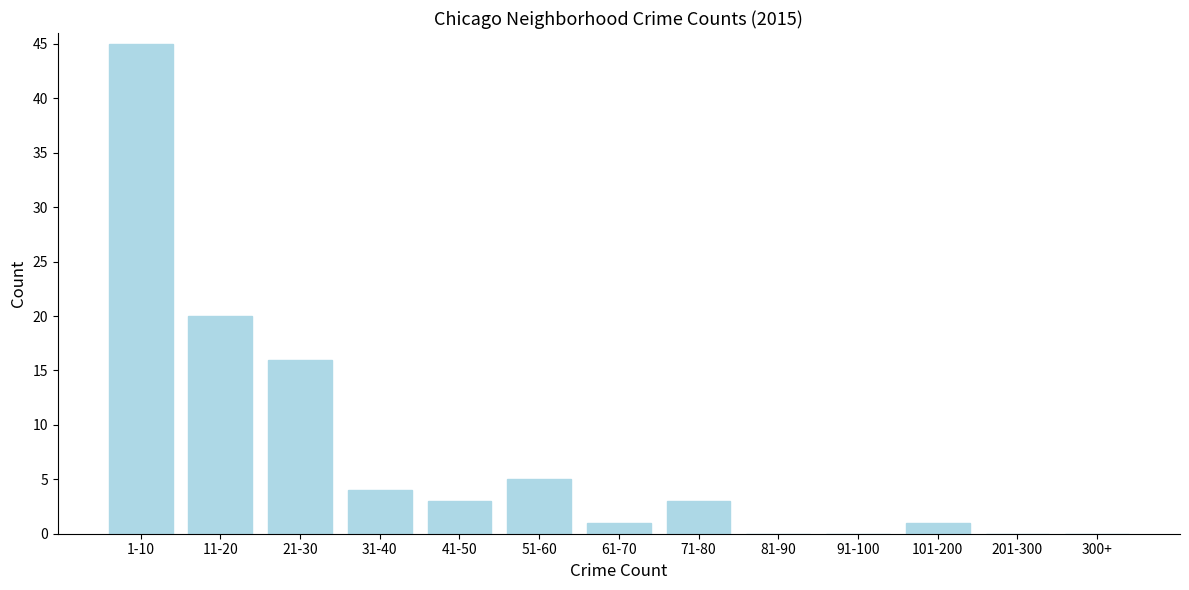

Reading right to left, extract all data points from this chart.

300+=0	201-300=0	101-200=1	91-100=0	81-90=0	71-80=3	61-70=1	51-60=5	41-50=3	31-40=4	21-30=16	11-20=20	1-10=45